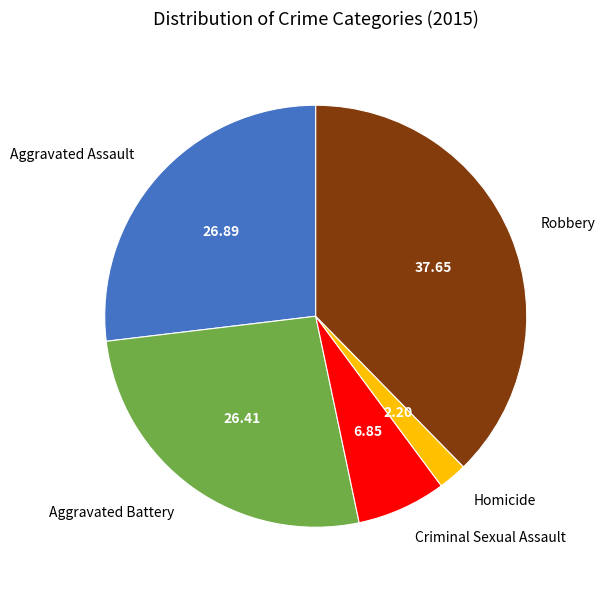

What is the smallest slice in the pie chart?

Homicide